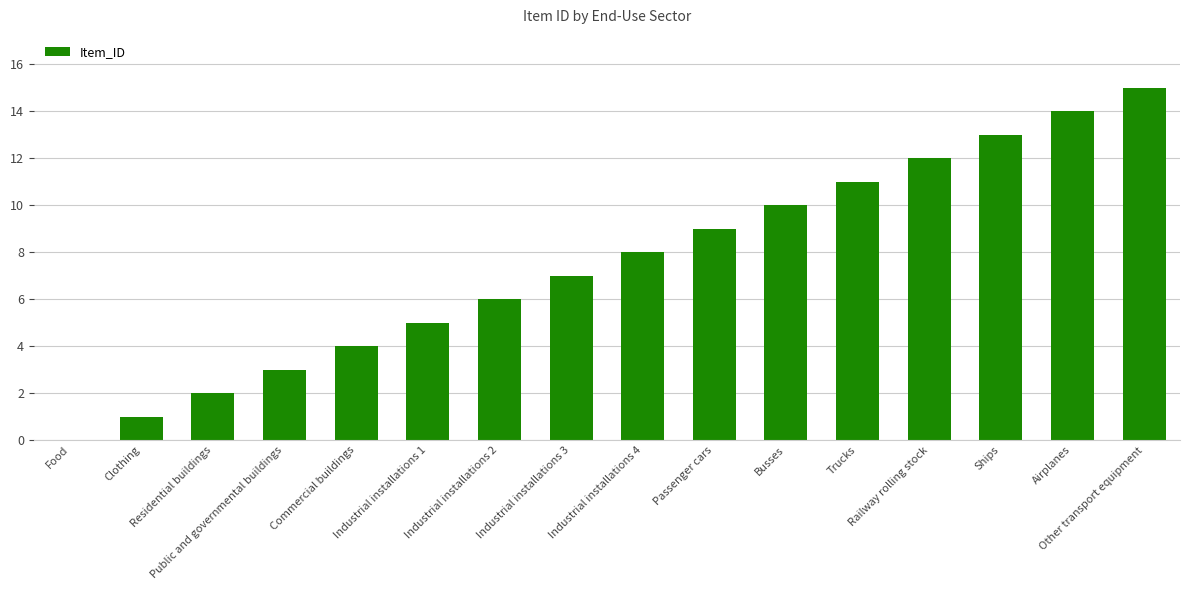

Does the chart contain stacked bars?

No